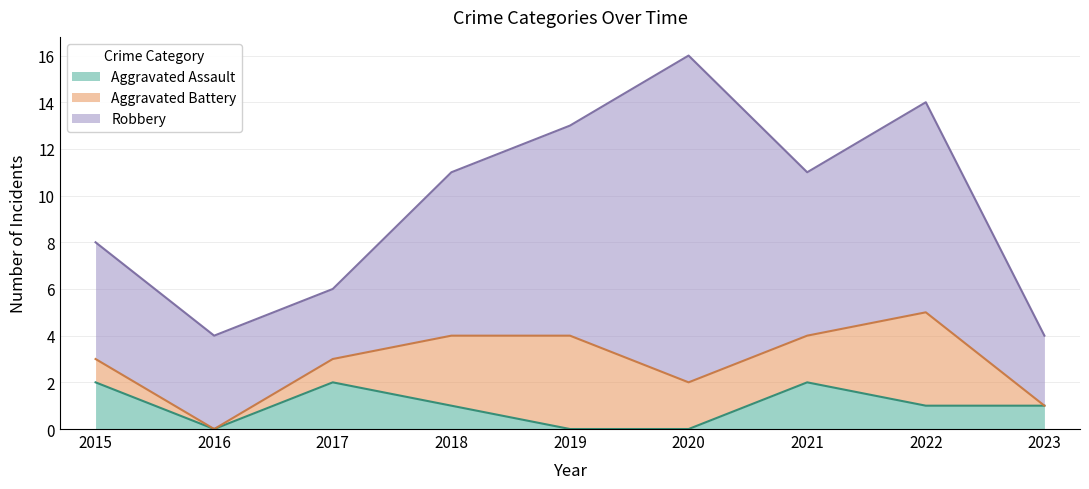

Does the chart have visible grid lines?

Yes